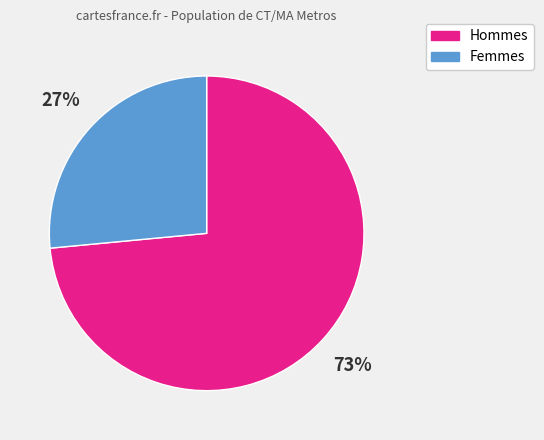

Between Femmes and Hommes, which is larger?

Hommes